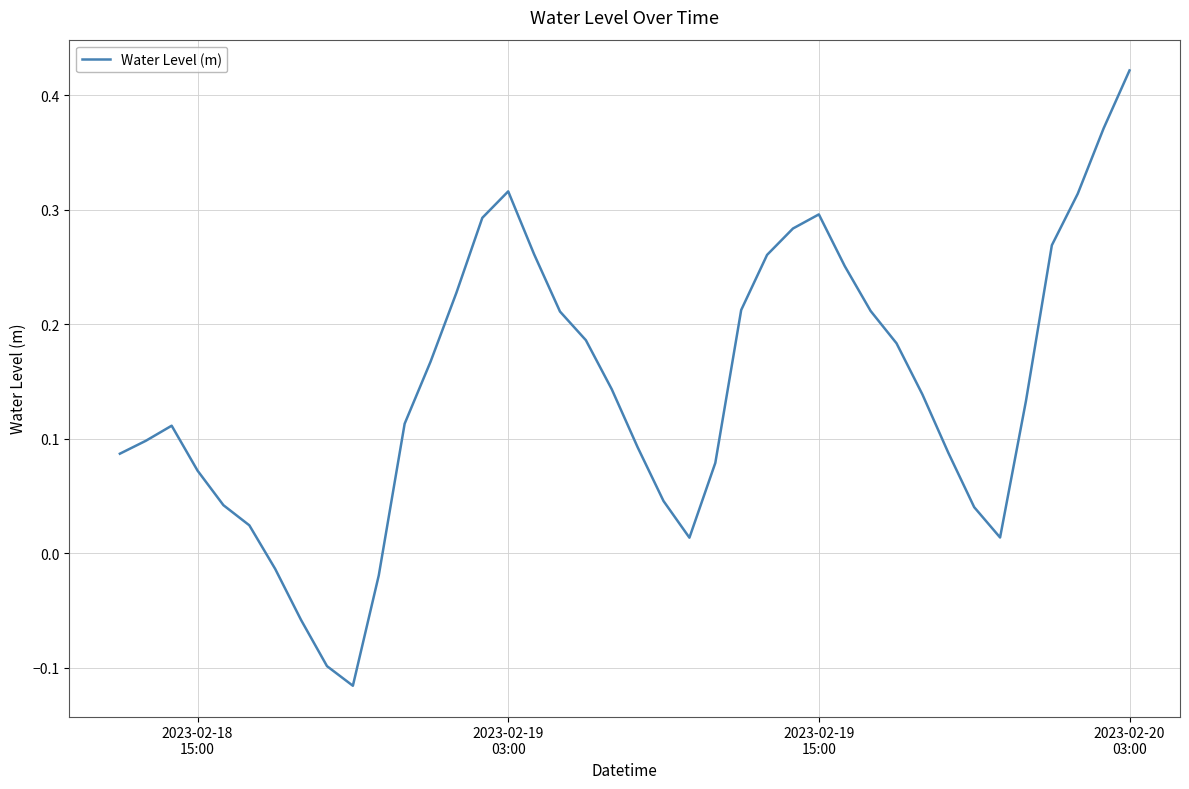

Does the chart display data point markers on the line(s)?

No